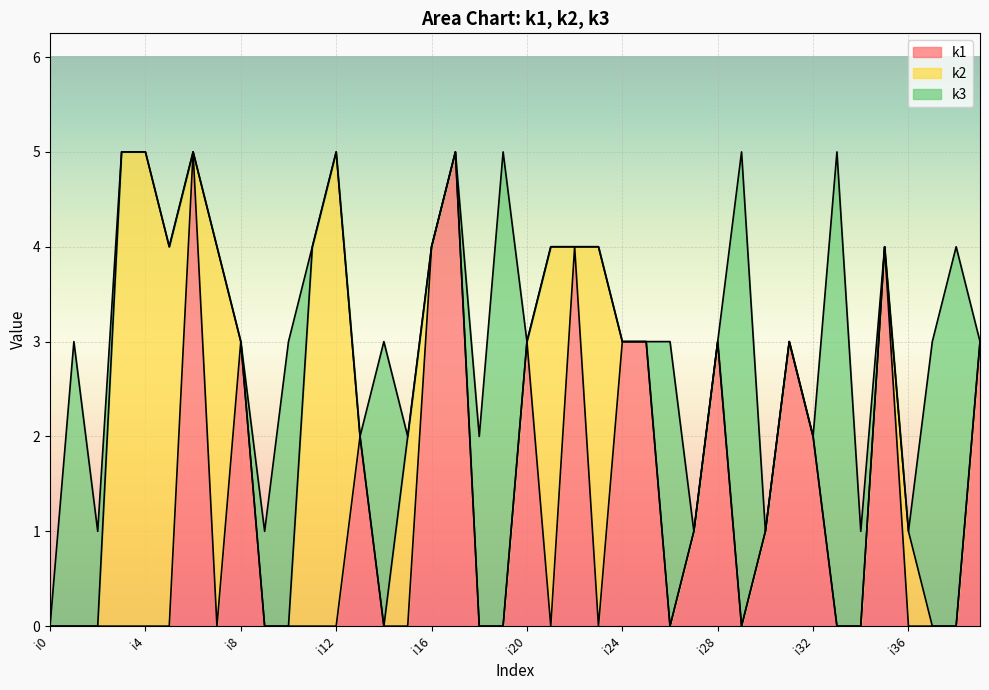

How many positive values does the k3 series have?

13